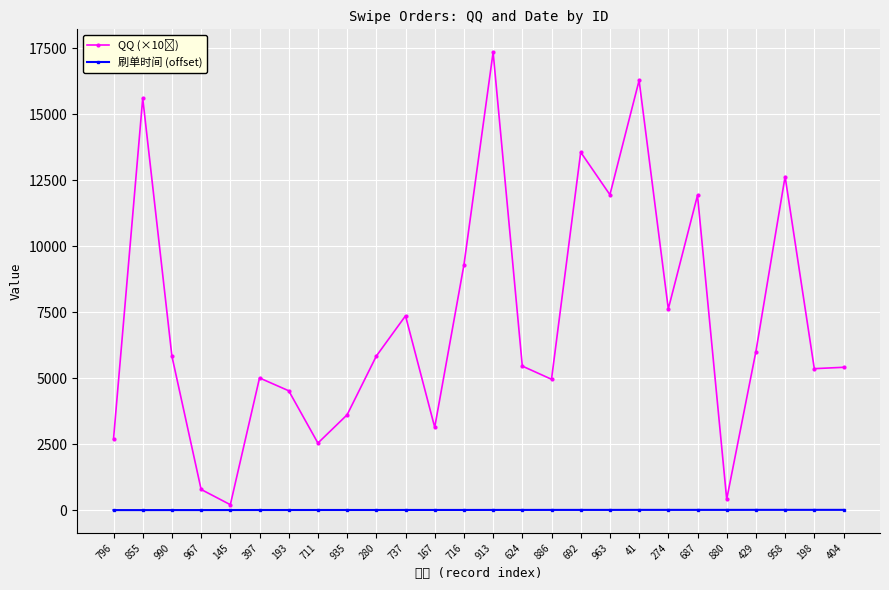

Is it true that 刷单时间 (offset) equals 8.0 at 145?

True